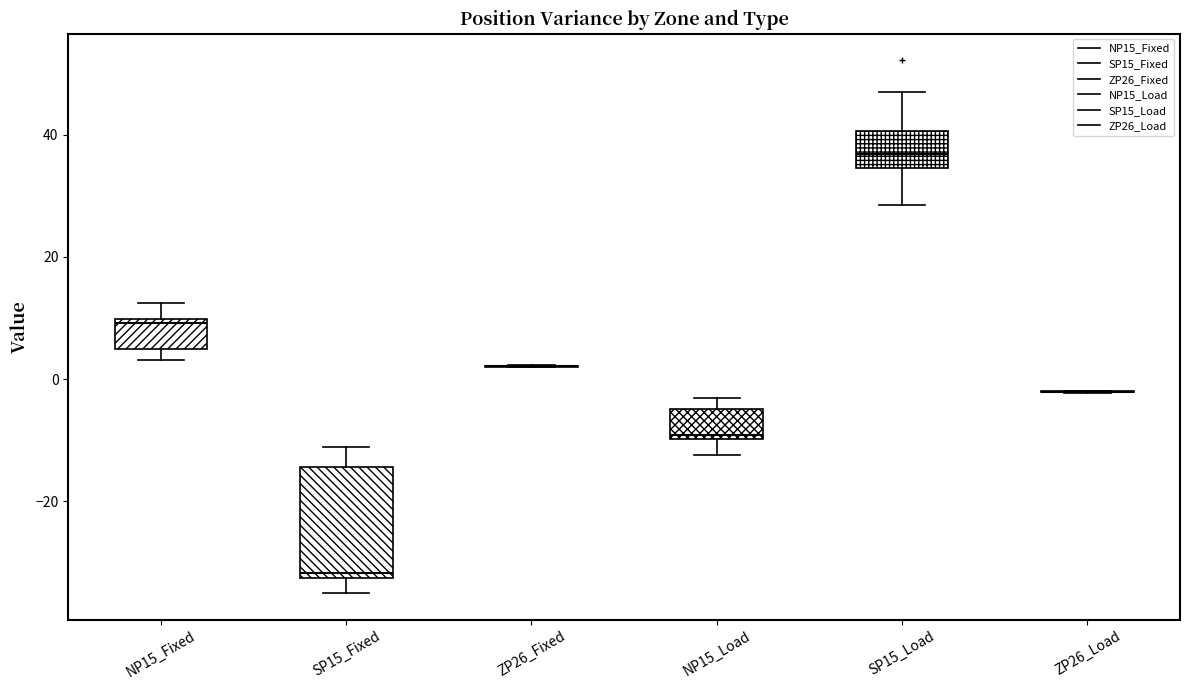

Reading left to right, read every box against the y-axis: the position of its median line, the range the box covers, and the ends of its whiskers. The values are not printed on the chart, so give them approximately, as read against the axis.

NP15_Fixed: median 10 (just below the box's upper edge), box 4 to 10, whiskers 4 (just below the box's lower edge) to 12
SP15_Fixed: median -32 (just above the box's lower edge), box -32 to -14, whiskers -36 to -12
ZP26_Fixed: box collapsed to a line at 2, whiskers 2 to 2
NP15_Load: median -10 (just above the box's lower edge), box -10 to -4, whiskers -12 to -4 (just above the box's upper edge)
SP15_Load: median 36, box 34 to 40, whiskers 28 to 46
ZP26_Load: box collapsed to a line at -2, whiskers -2 to -2